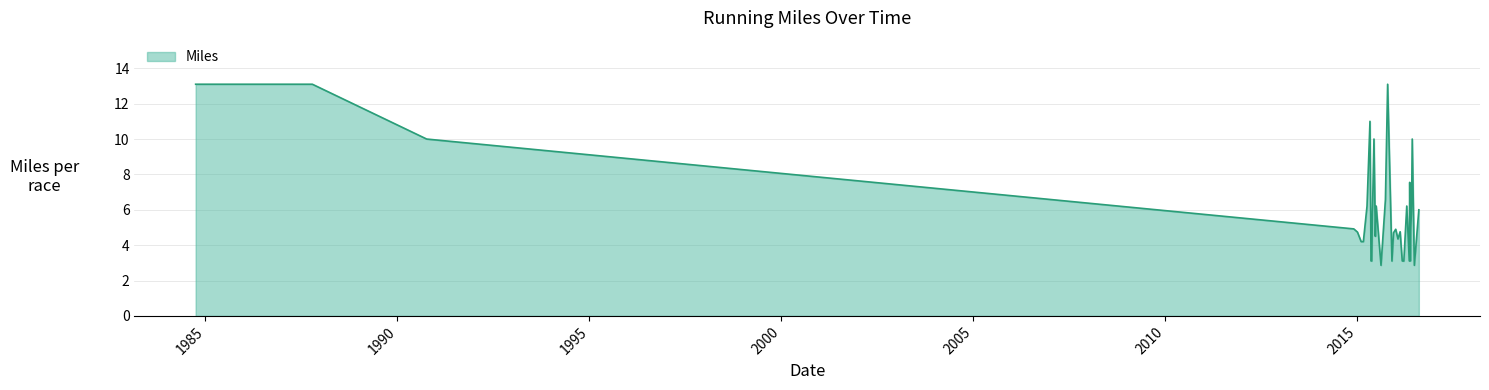

What is the minimum value shown in the chart?

2.9